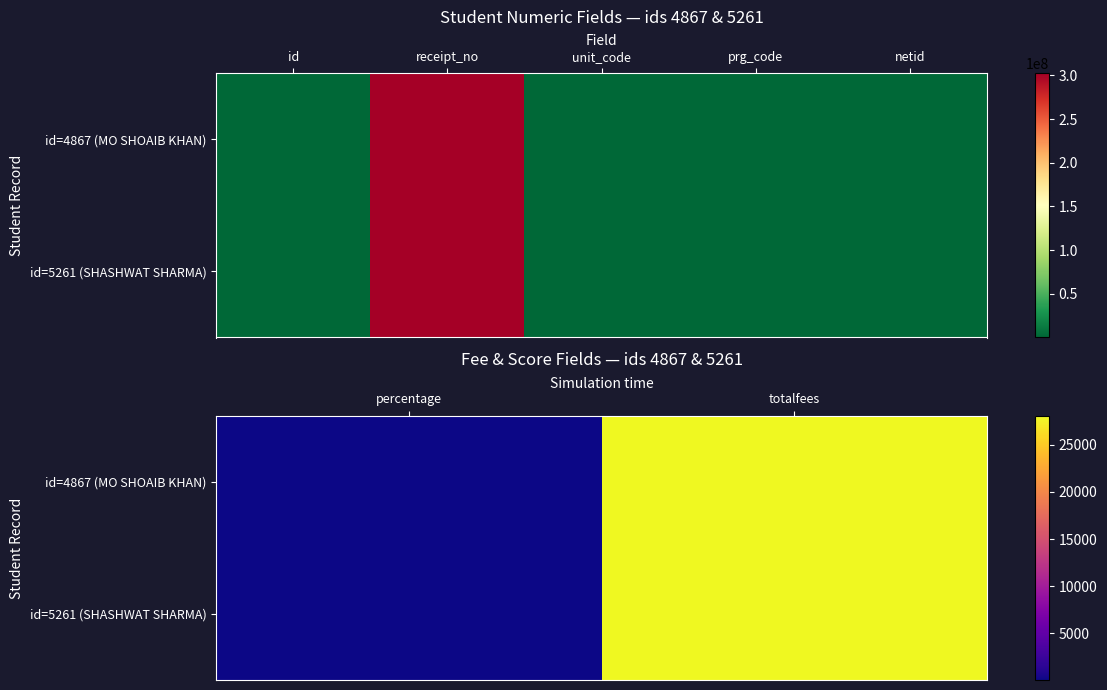

Is the value of id=5261 (SHASHWAT SHARMA) at percentage greater than the value of id=4867 (MO SHOAIB KHAN) at totalfees?

No